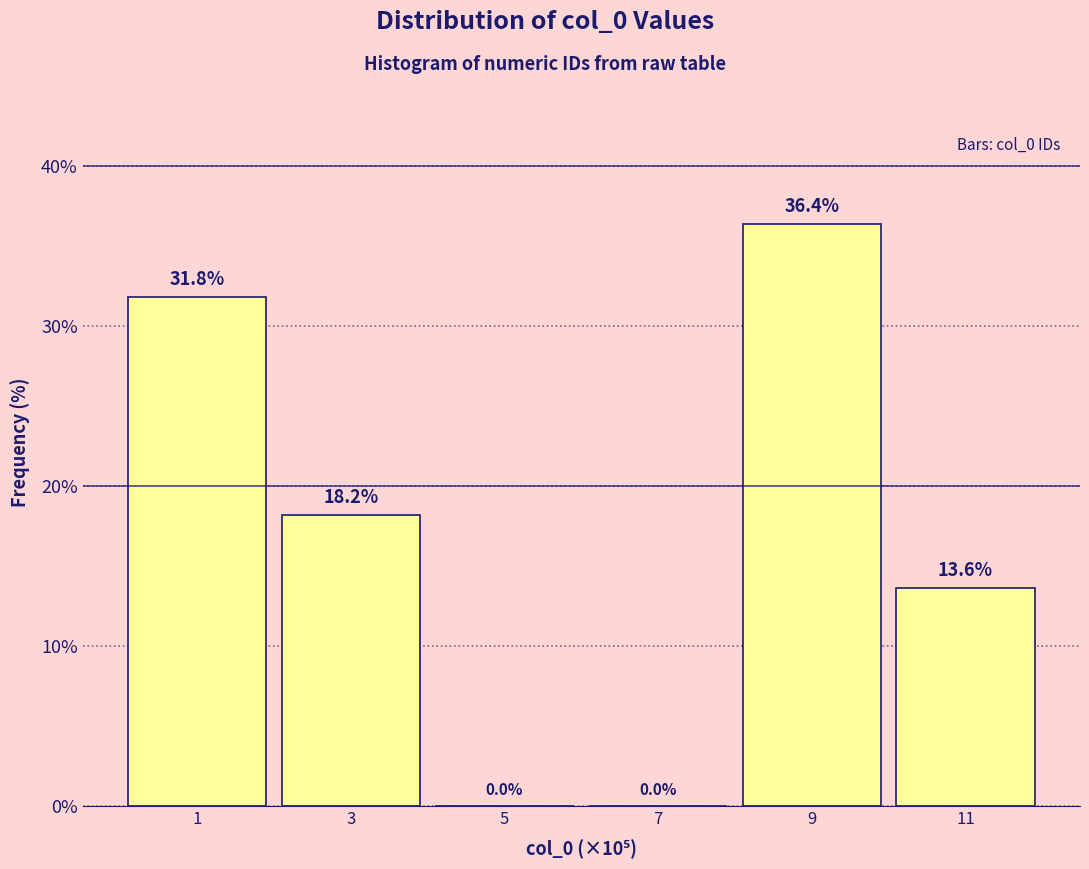

Reading left to right, list all the values displayed in this chart.

1=31.8	3=18.2	5=0.0	7=0.0	9=36.4	11=13.6